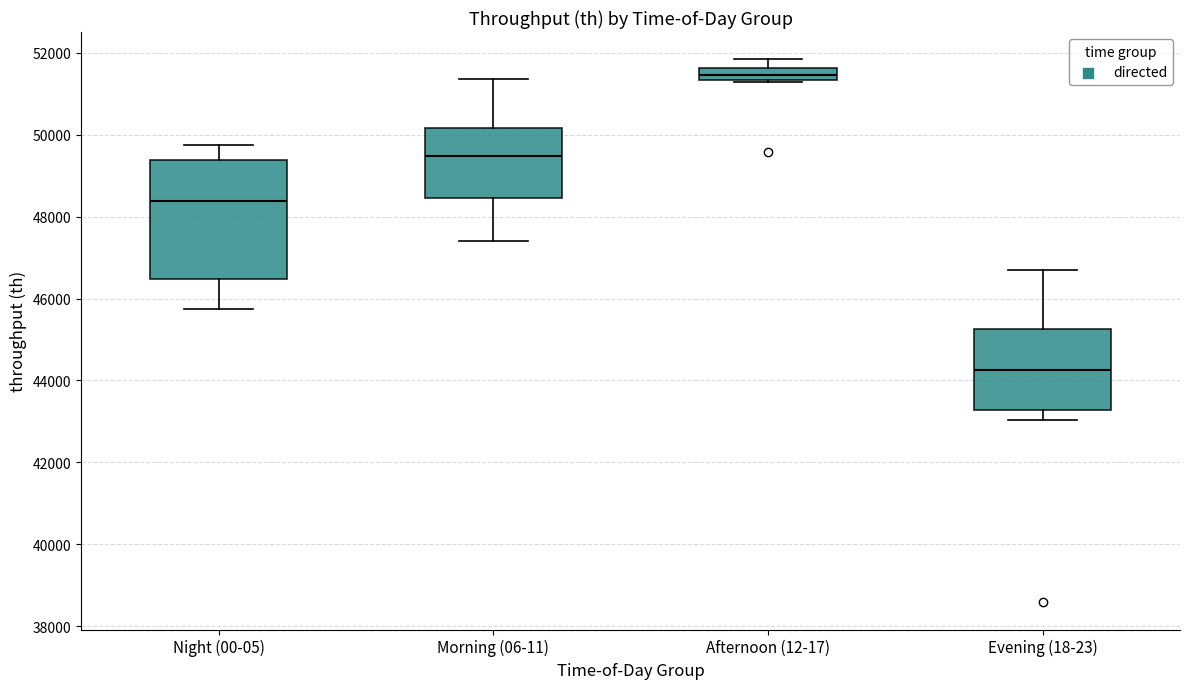

Which box is the tallest, from its lower edge to its upper edge?

Night (00-05)